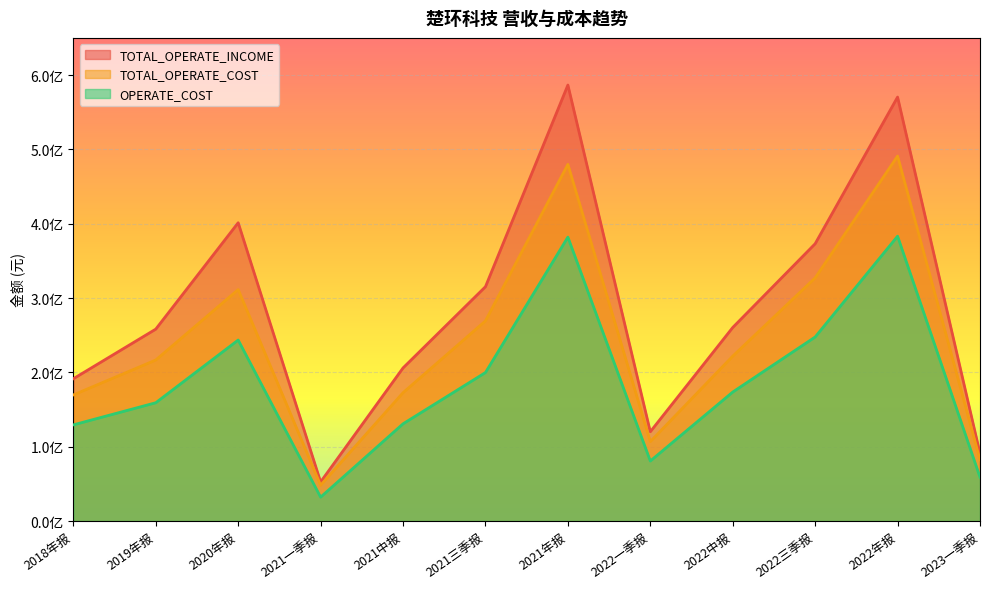

Where is the first local minimum for OPERATE_COST?

2021一季报